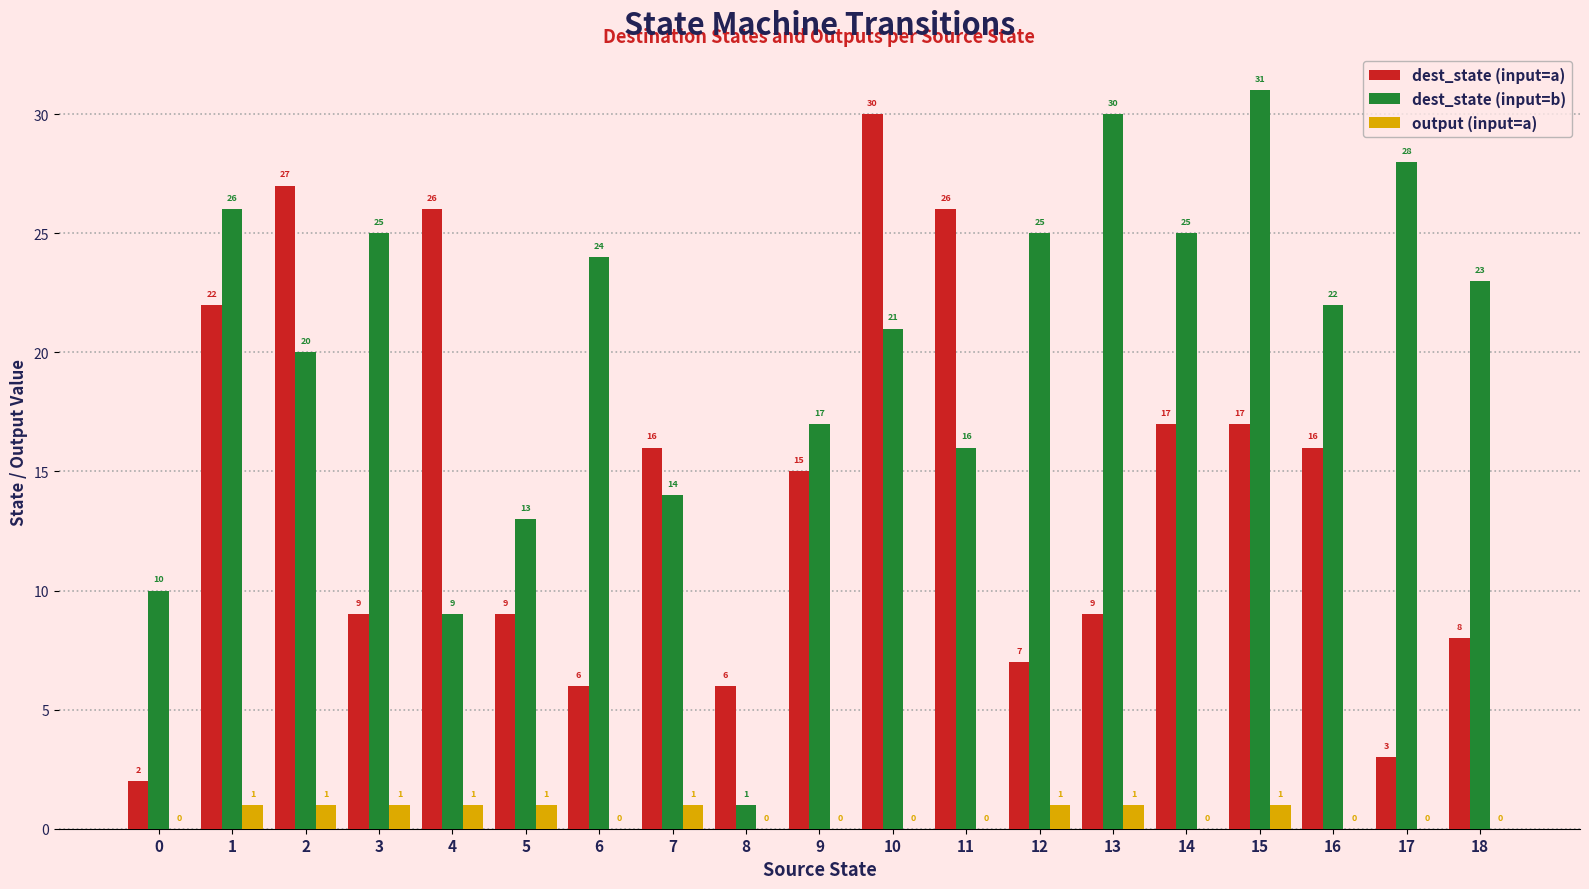

How many distinct data groups are displayed?

3